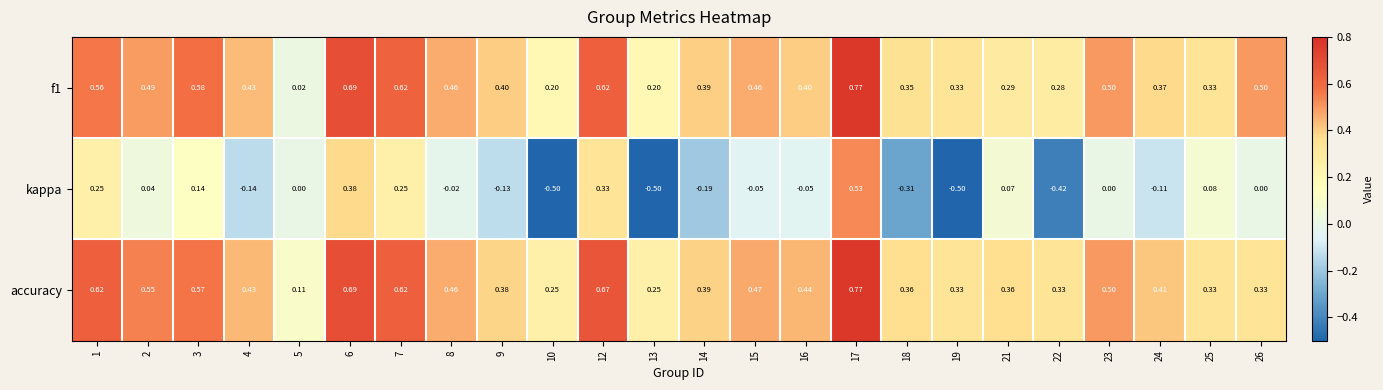

Is the value of f1 at 26 greater than the value of accuracy at 7?

No